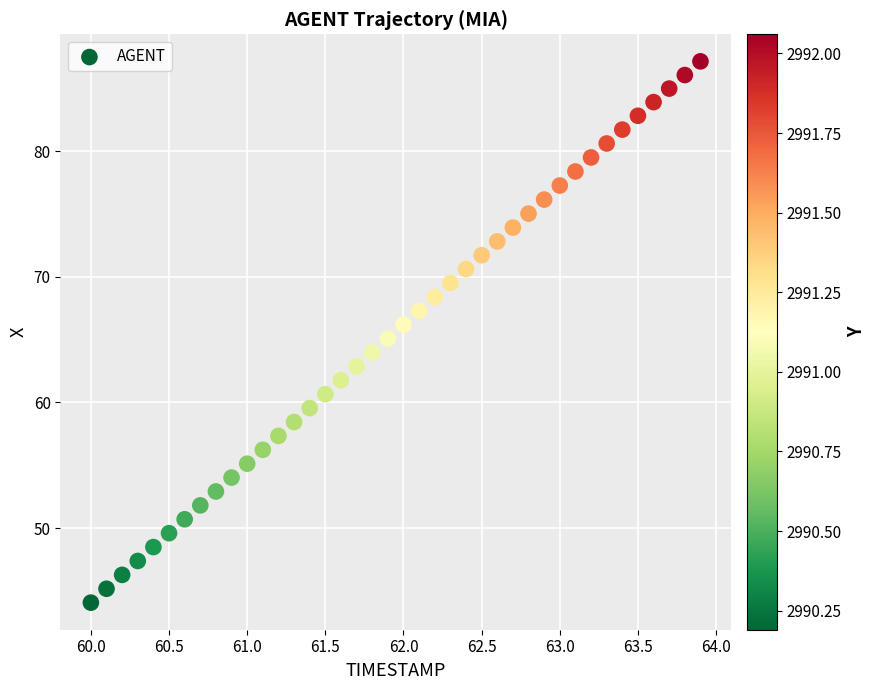

What is the range of X values (max minus min)?

3.9